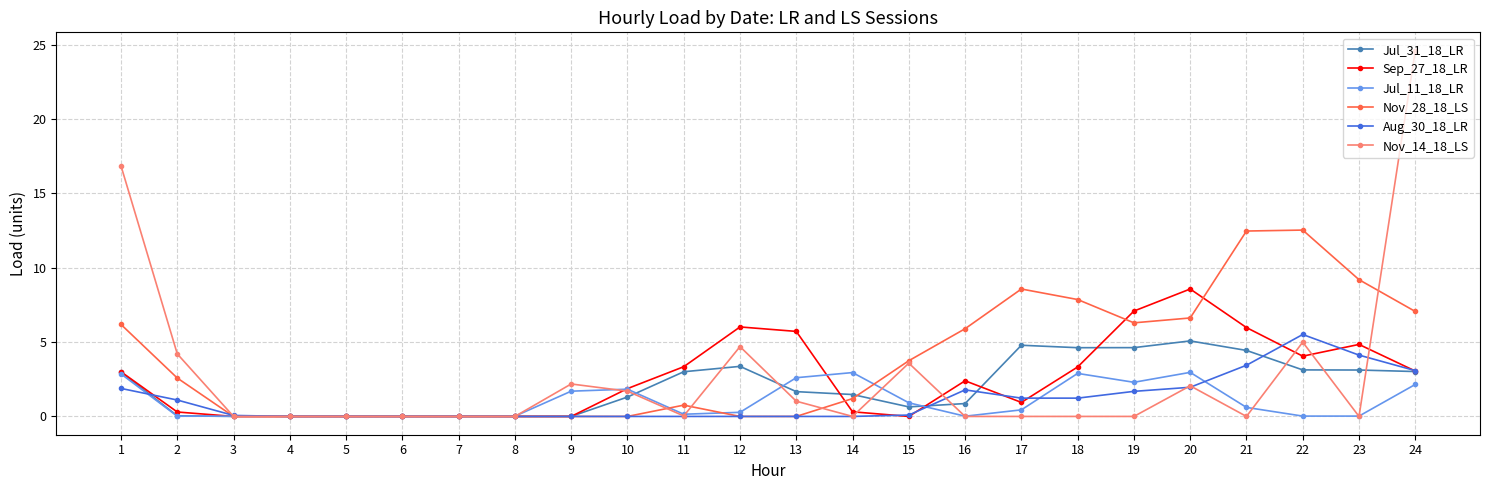

What is the sum of all Nov_14_18_LS values?

65.9